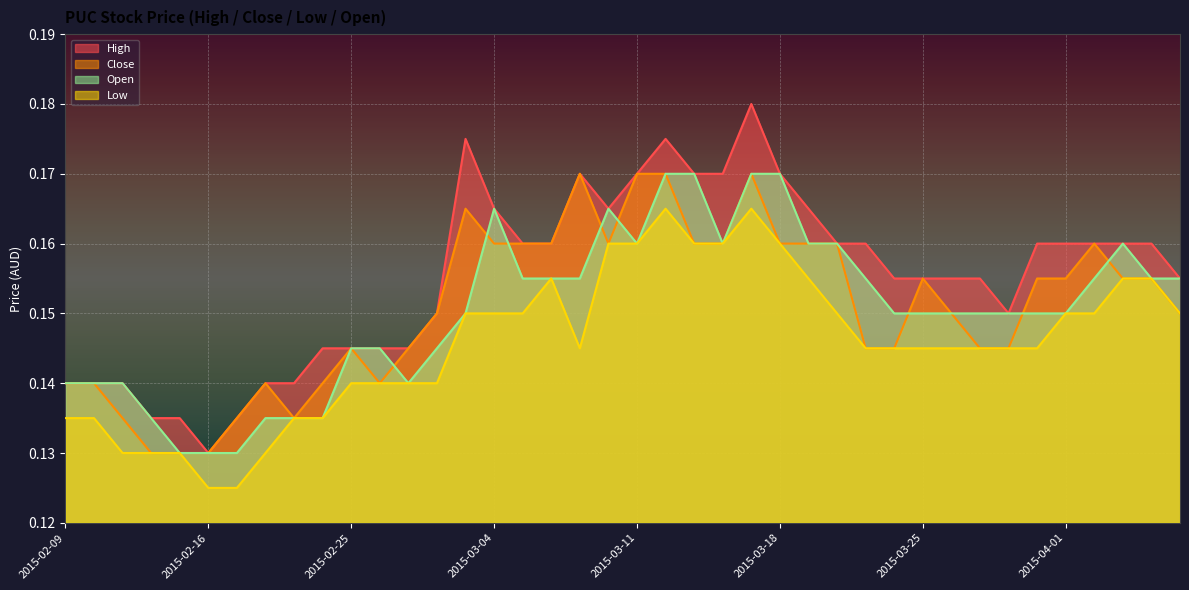

At how many categories does at least one series exceed 0?

40